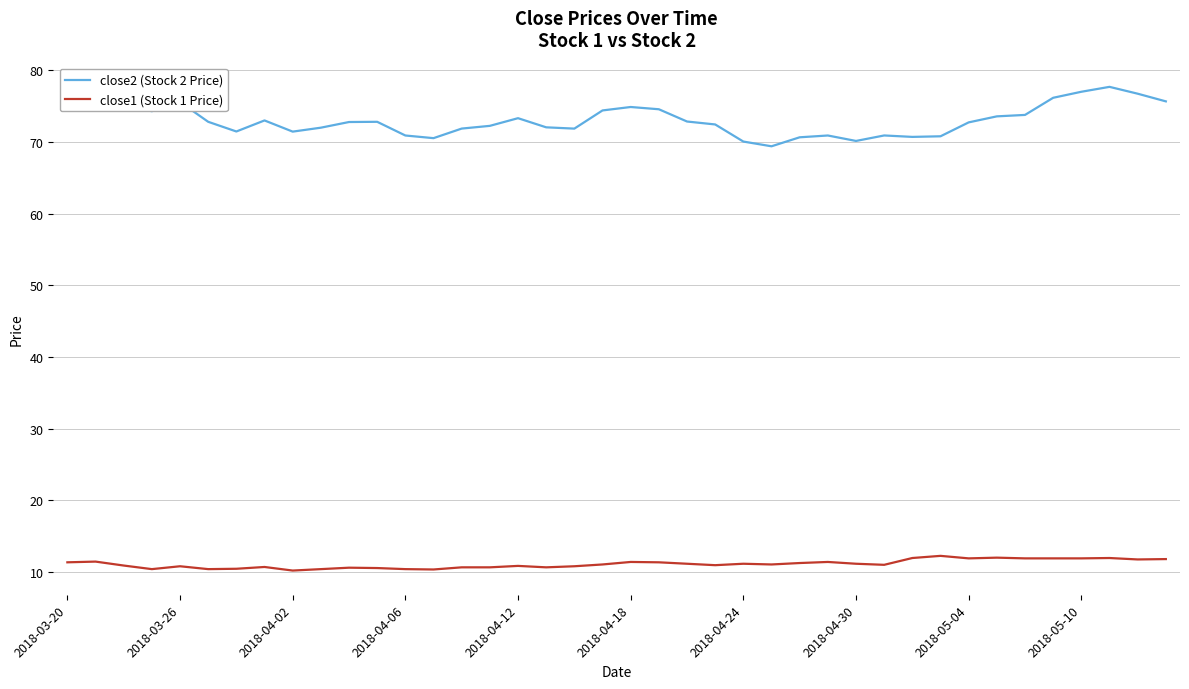

Rank the series by their average value, from highest to lowest.

close2 (Stock 2 Price), close1 (Stock 1 Price)